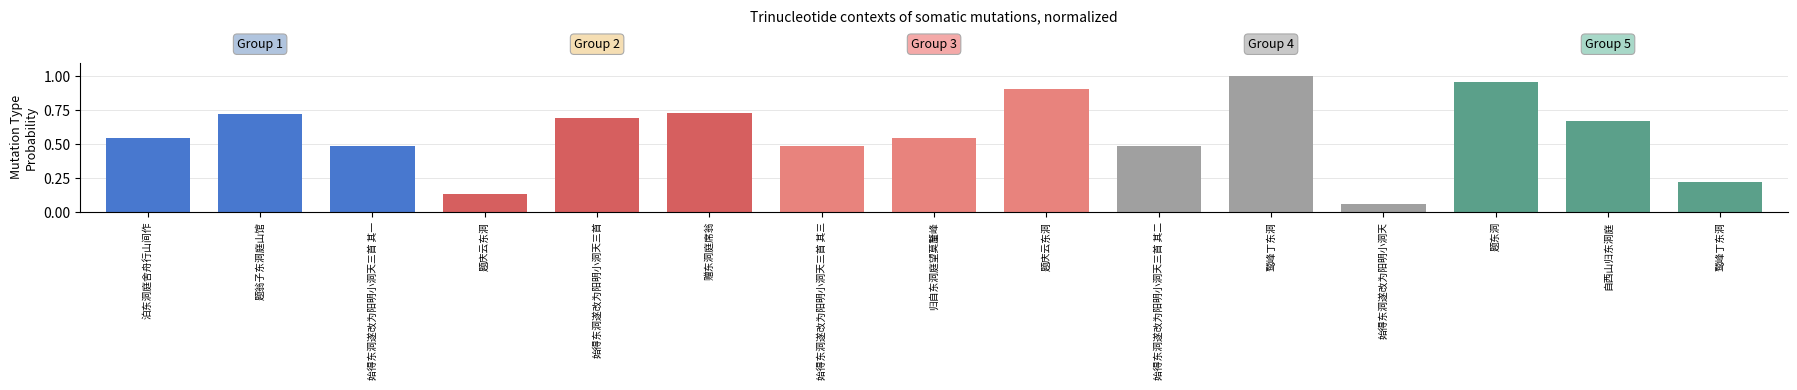

Reading right to left, extract all data points from this chart.

鹫峰丁东洞=0.2	自西山归东洞庭=0.7	题东洞=1.0	始得东洞遂改为阳明小洞天=0.1	鹫峰丁东洞=1.0	始得东洞遂改为阳明小洞天三首 其二=0.5	题庆云东洞=0.9	归自东洞庭望莫釐峰=0.5	始得东洞遂改为阳明小洞天三首 其三=0.5	赠东洞庭席翁=0.7	始得东洞遂改为阳明小洞天三首=0.7	题庆云东洞=0.1	始得东洞遂改为阳明小洞天三首 其一=0.5	题翁子东洞庭山馆=0.7	泊东洞庭舍舟行山间作=0.5